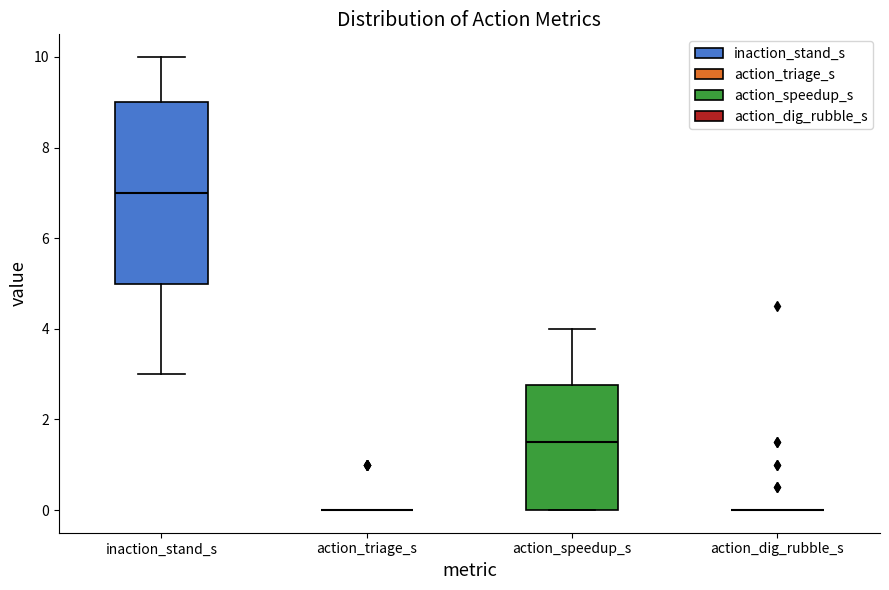

Which box is the tallest, from its lower edge to its upper edge?

inaction_stand_s